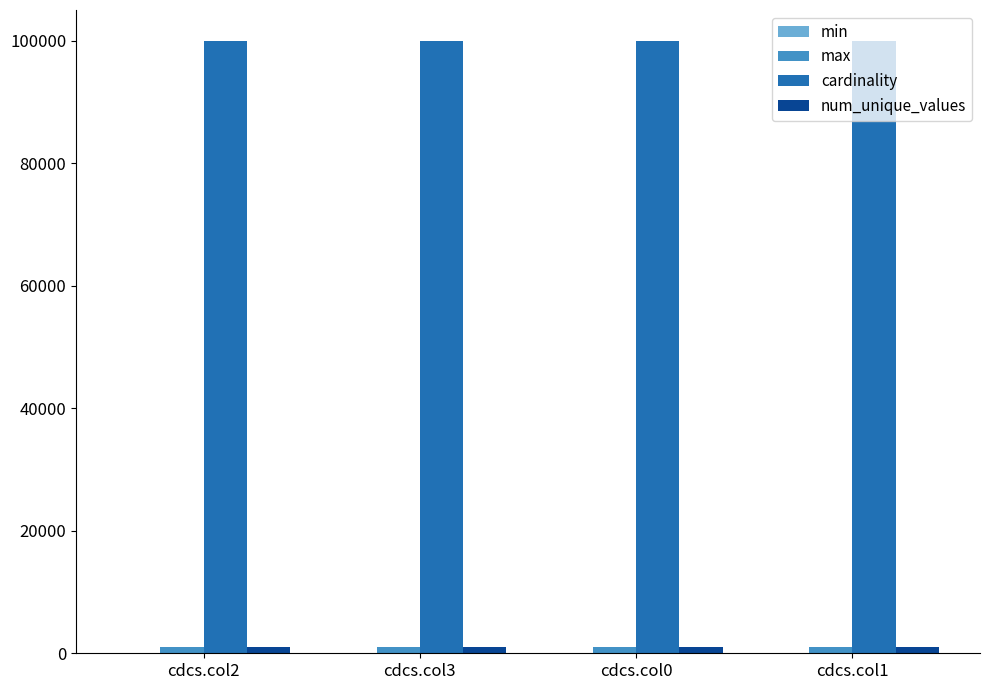

At how many categories does at least one series exceed 23003?

4